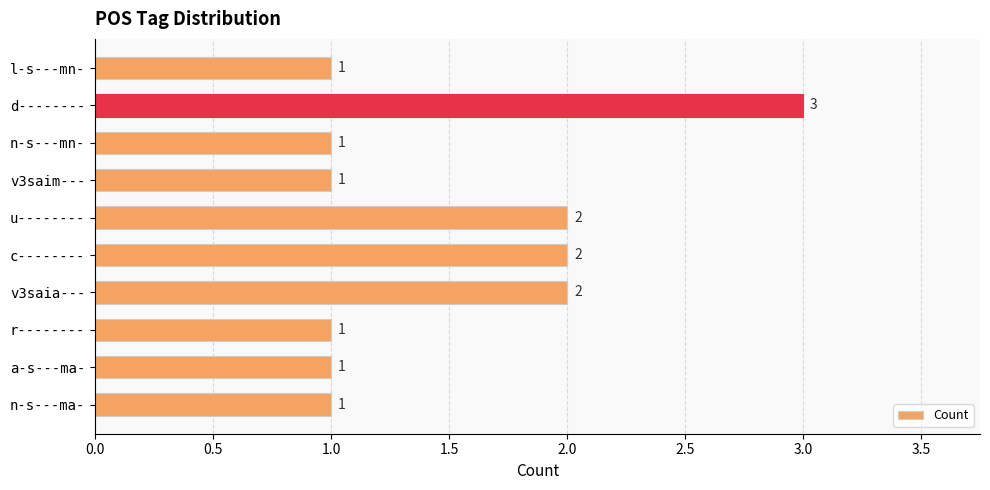

What is the greatest value displayed?

3